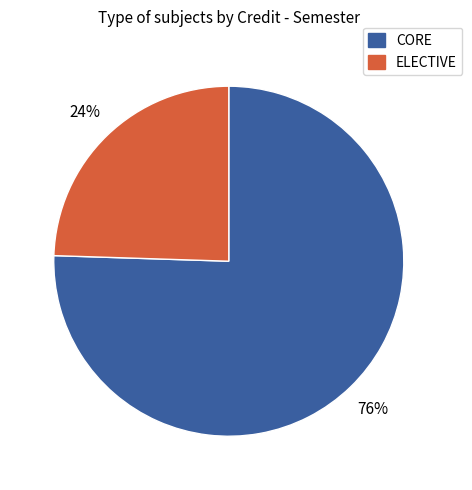

To the nearest percent, what is the average slice percentage?

50%